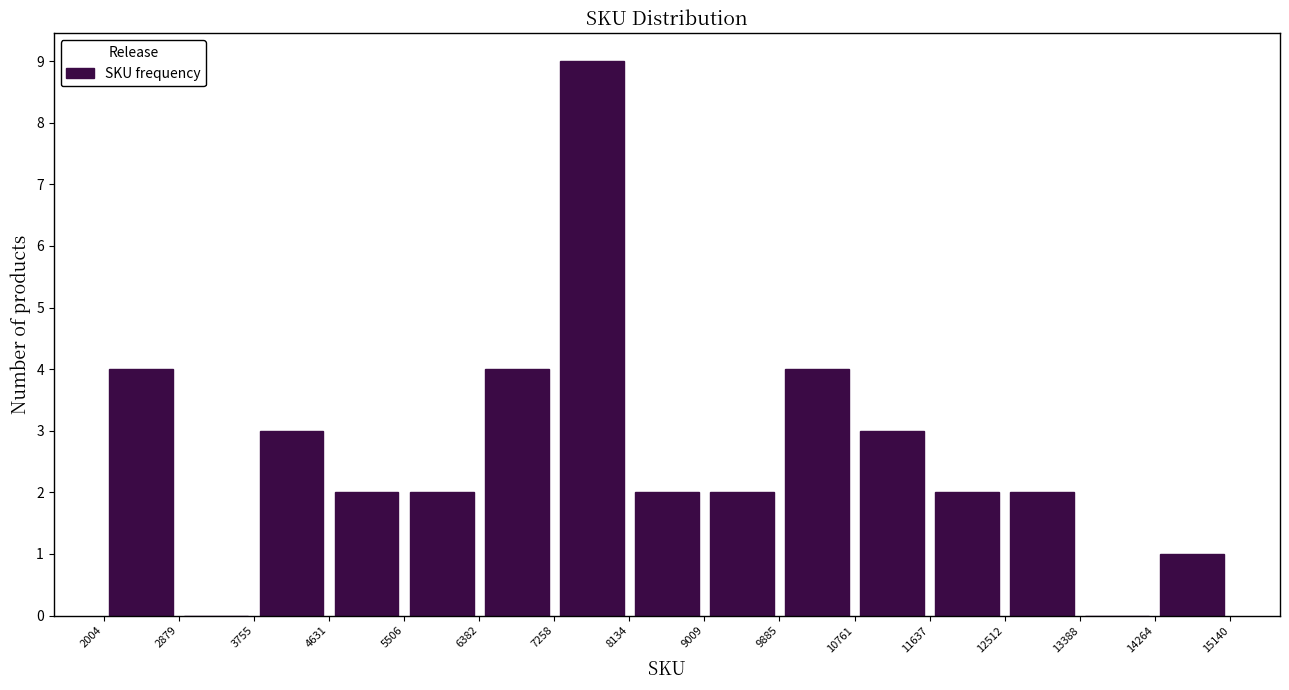

Reading left to right, transcribe this chart: for each bar, give the range it covers on the x-axis and its height. The values are not printed on the chart, so give them approximately, as read against the axis.

2004 to 2879: 4
2879 to 3755: 0
3755 to 4631: 3
4631 to 5506: 2
5506 to 6382: 2
6382 to 7258: 4
7258 to 8134: 9
8134 to 9009: 2
9009 to 9885: 2
9885 to 10761: 4
10761 to 11637: 3
11637 to 12512: 2
12512 to 13388: 2
13388 to 14264: 0
14264 to 15140: 1